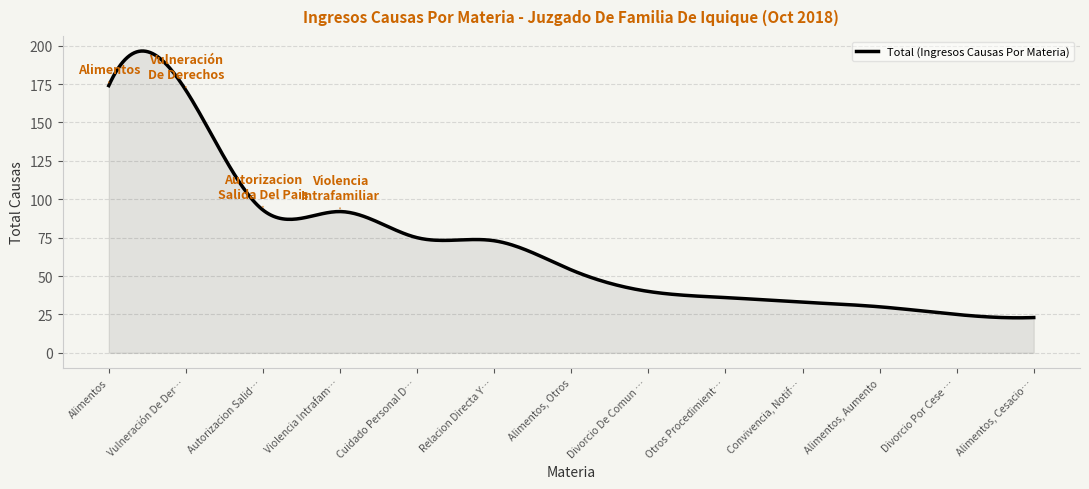

What is the difference between the maximum and minimum values?

173.7